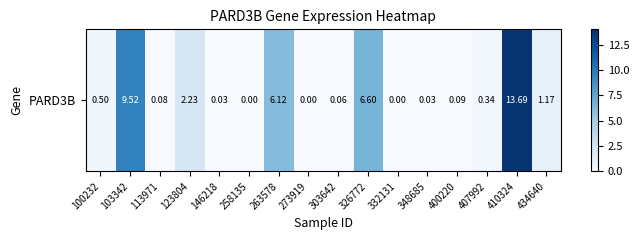

The value at 348685 is 0.0. True or false?

False